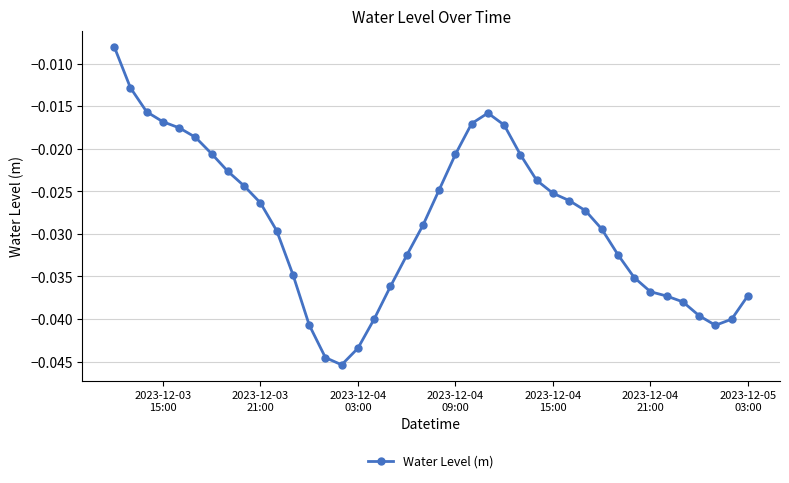

Count the number of categories in the chart.

40